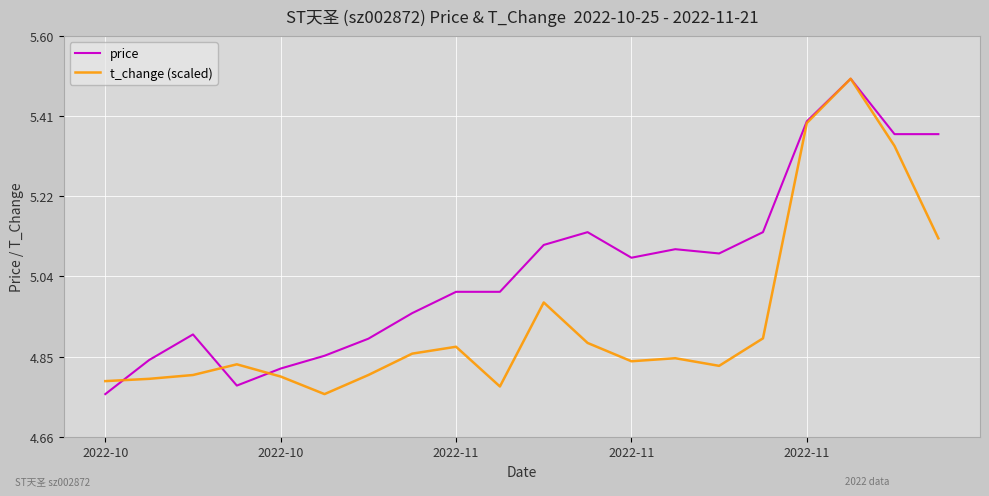

Which series has the largest total across all categories?

price